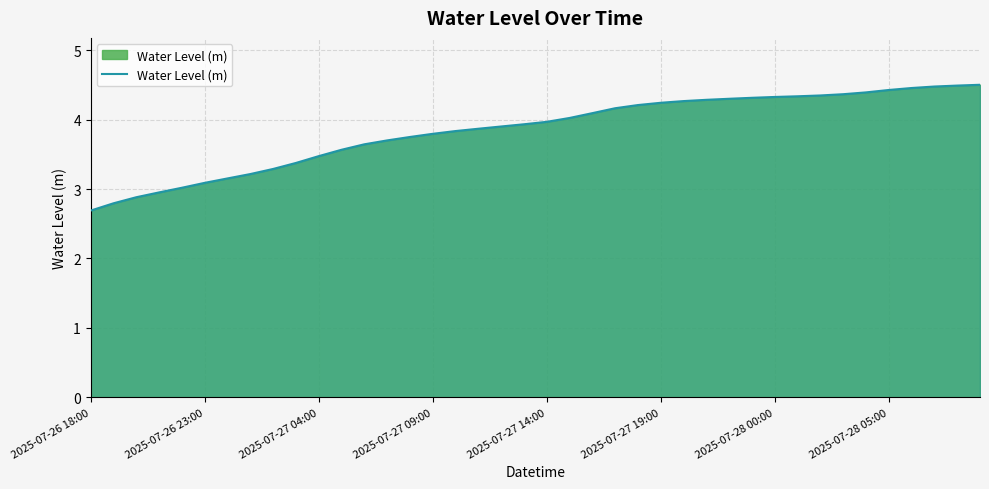

What is the greatest value displayed?

4.5